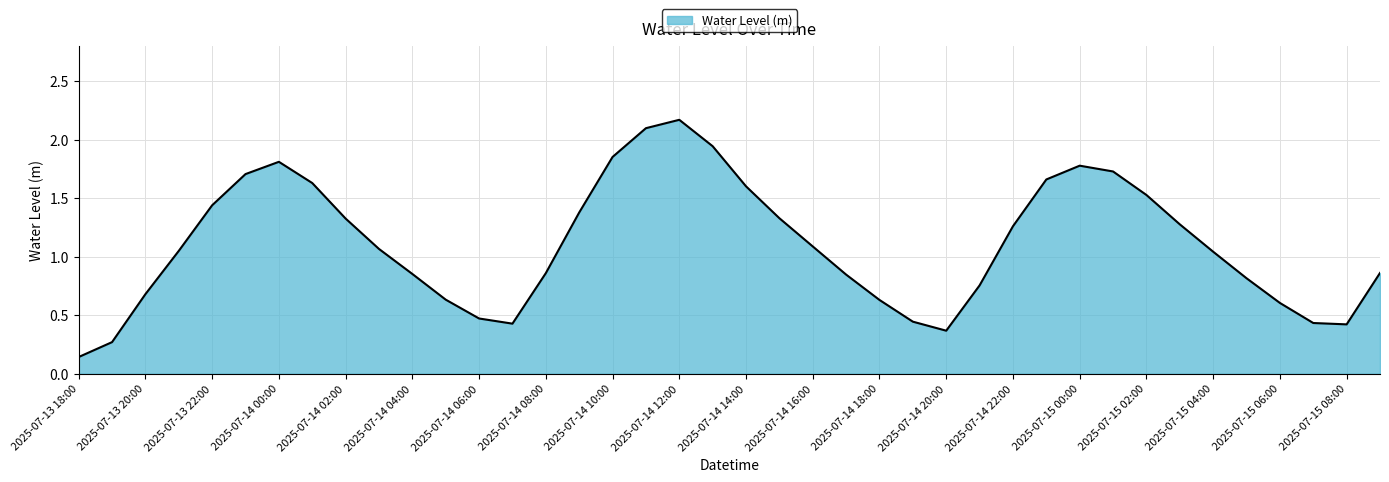

Does the chart display data point markers on the line(s)?

No